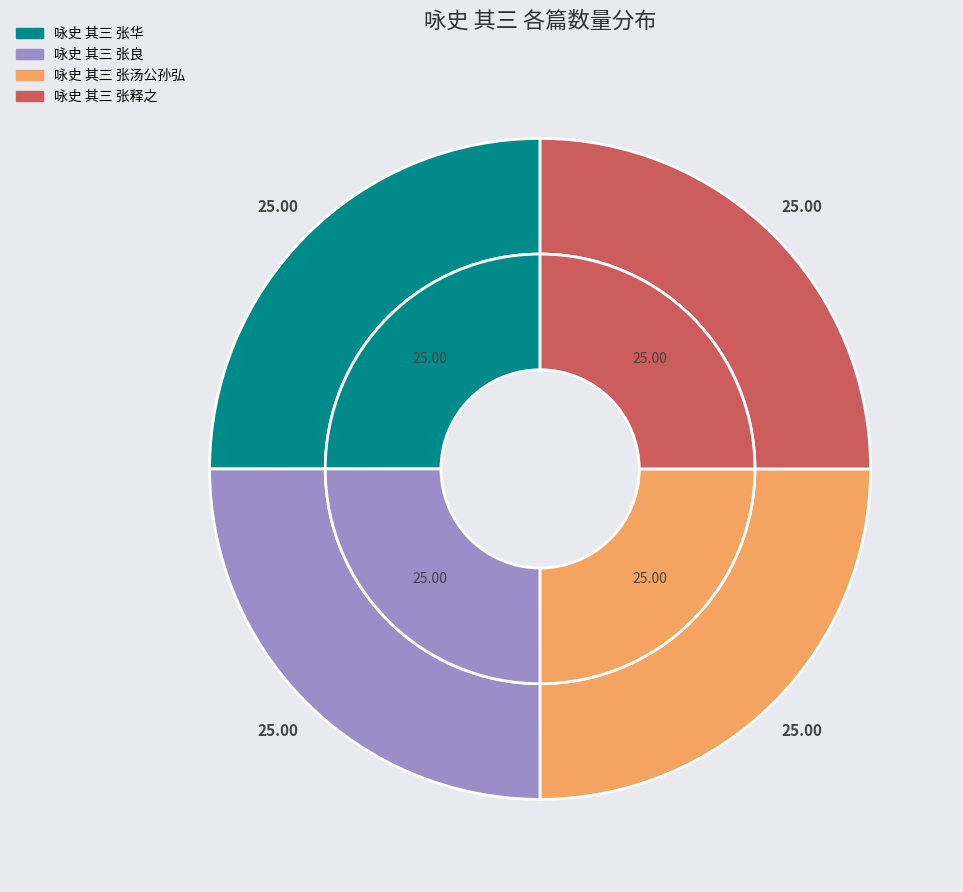

To the nearest percent, what is the combined percentage of 咏史 其三 张释之 and 咏史 其三 张良?

50%